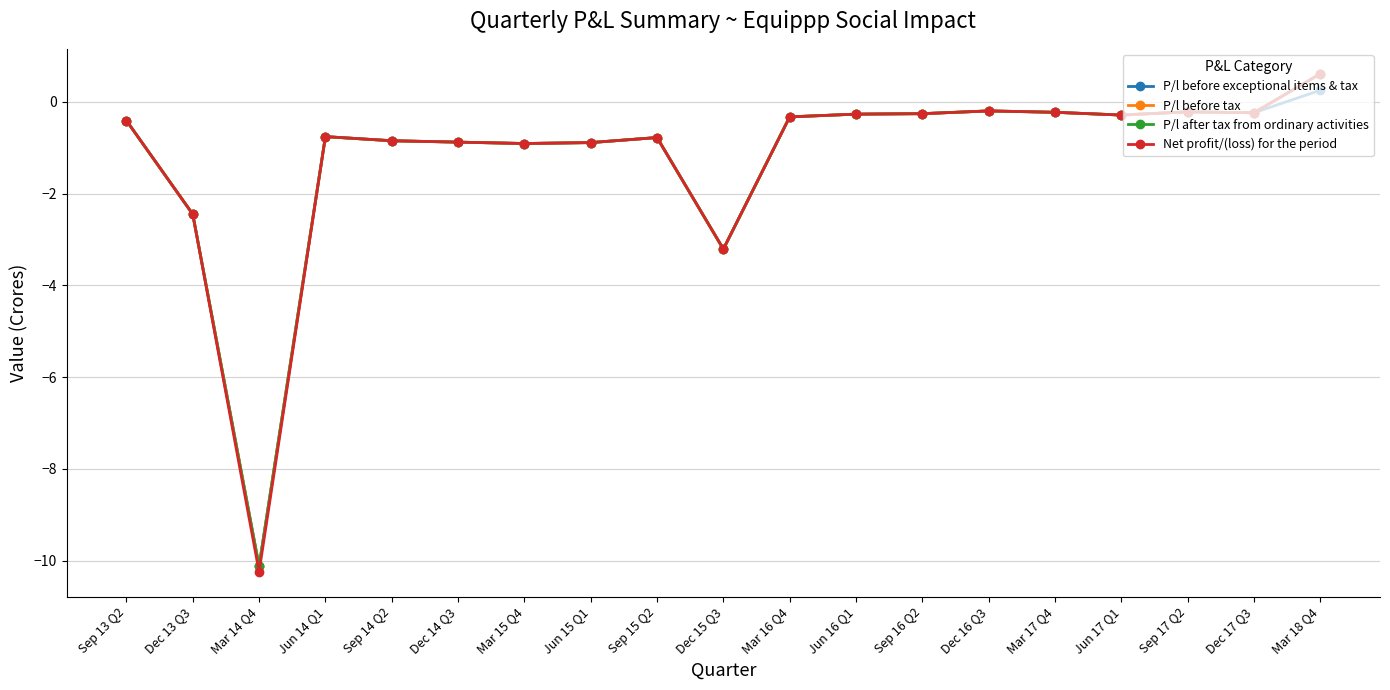

Does the chart have visible grid lines?

Yes